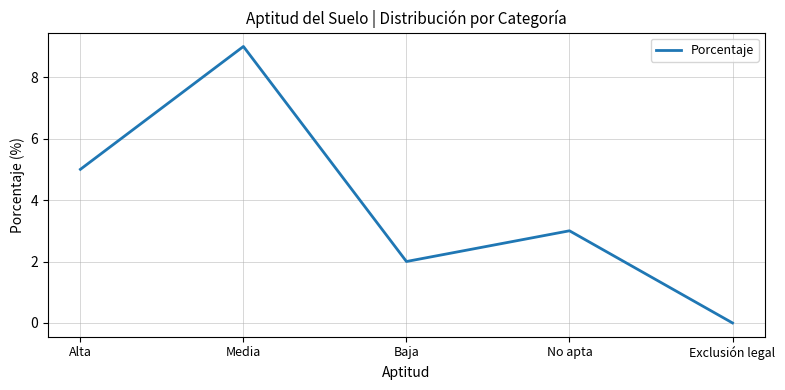

Rank the categories by value from highest to lowest.

Media, Alta, No apta, Baja, Exclusión legal